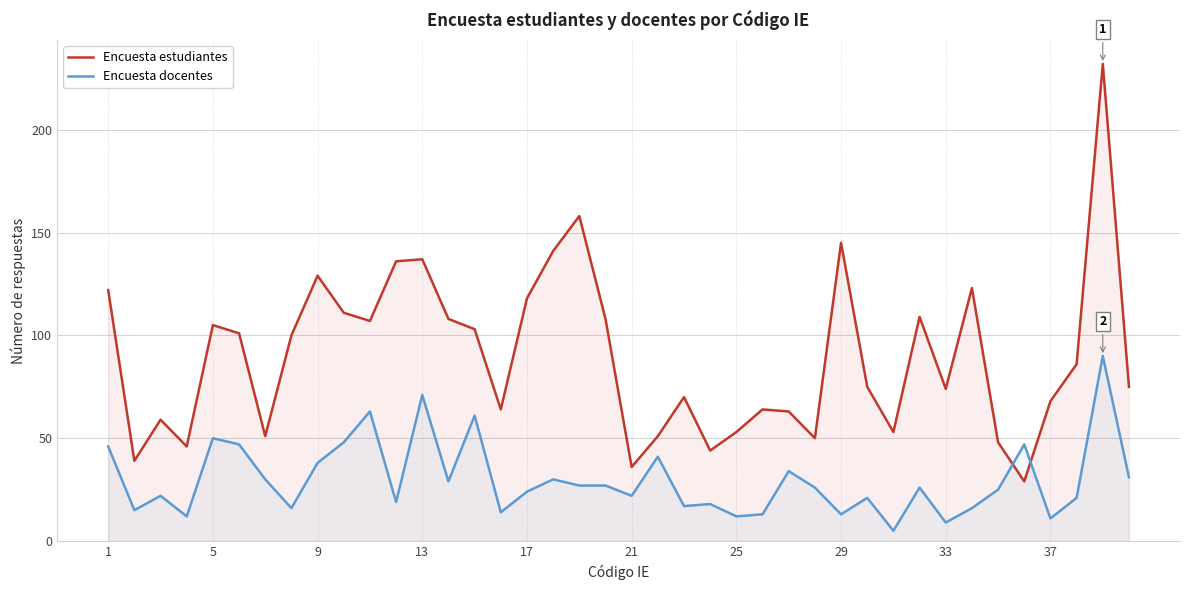

Count the number of categories in the chart.

40